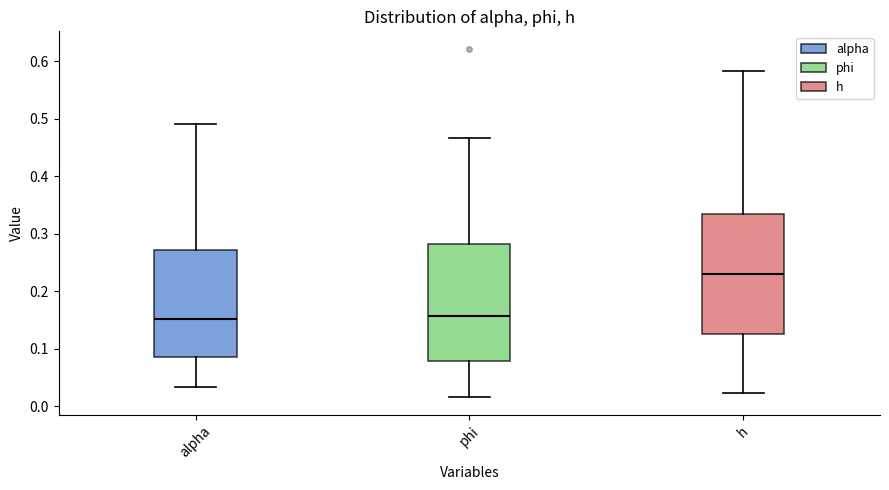

Reading left to right, read every box against the y-axis: the position of its median line, the range the box covers, and the ends of its whiskers. The values are not printed on the chart, so give them approximately, as read against the axis.

alpha: median 0.15, box 0.09 to 0.27, whiskers 0.03 to 0.49
phi: median 0.16, box 0.08 to 0.28, whiskers 0.01 to 0.47
h: median 0.23, box 0.13 to 0.33, whiskers 0.02 to 0.58